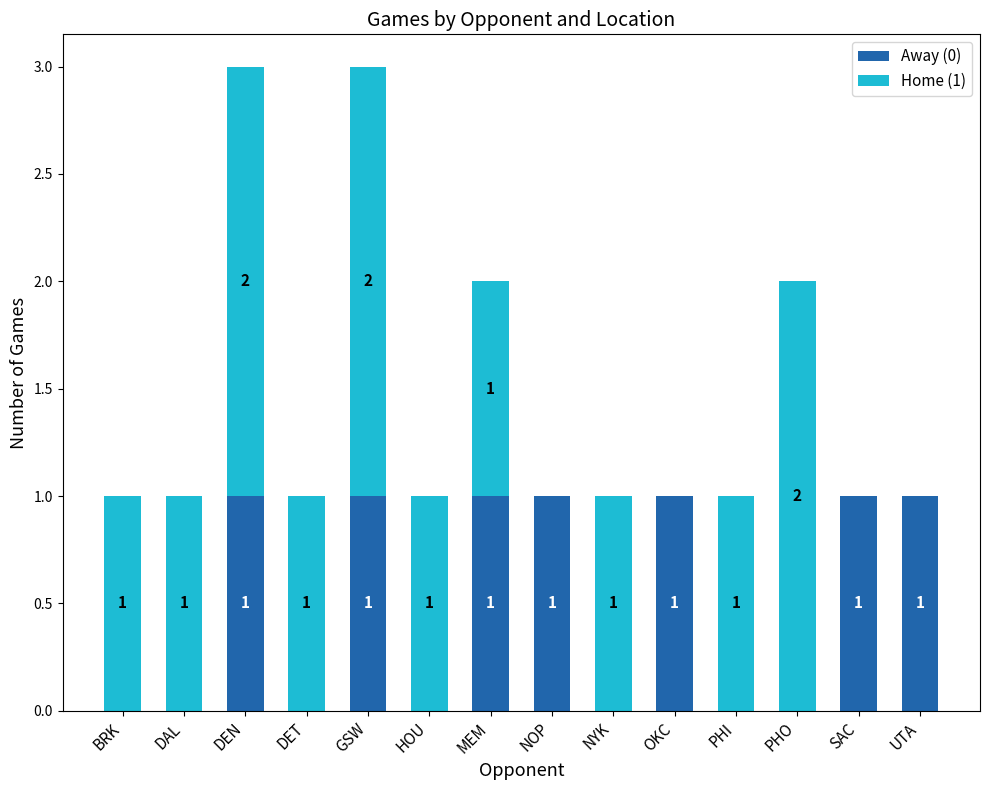

Reading left to right, transcribe the values for Away (0).

BRK=0	DAL=0	DEN=1	DET=0	GSW=1	HOU=0	MEM=1	NOP=1	NYK=0	OKC=1	PHI=0	PHO=0	SAC=1	UTA=1